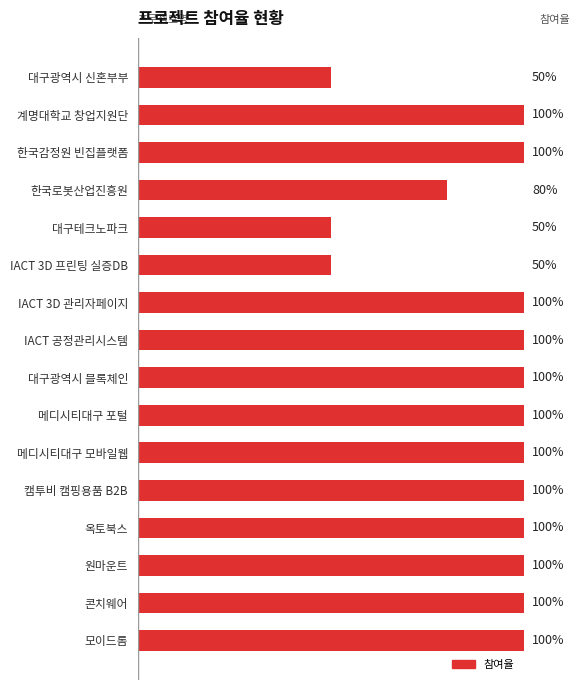

How many values are between 1 and 2?

12